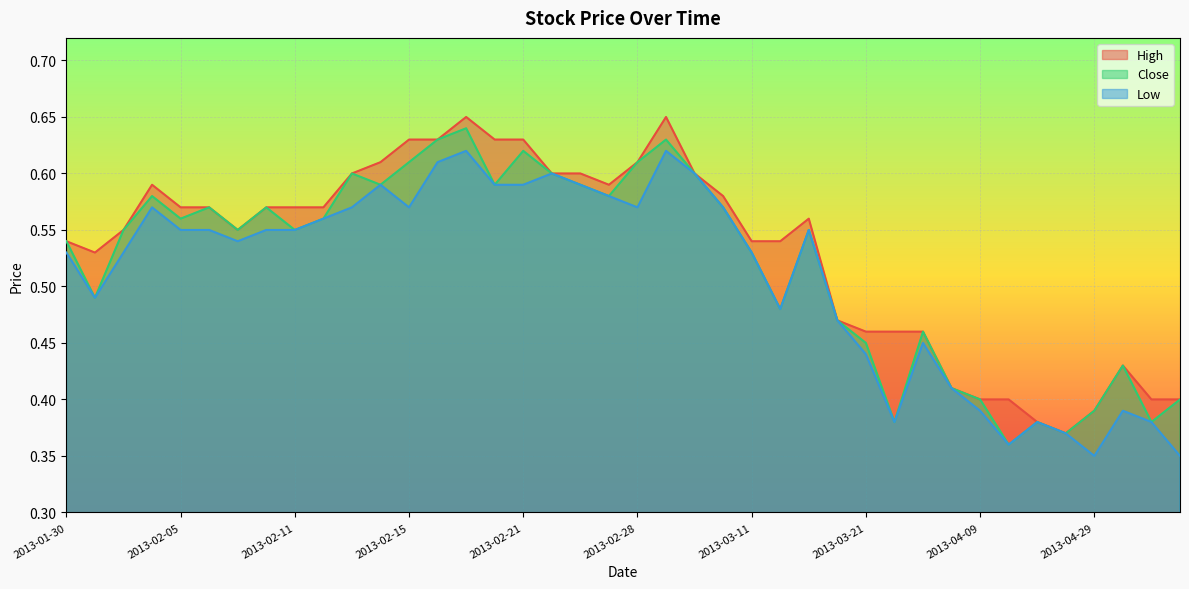

List the series in order of their overall mean, lowest first.

Low, Close, High